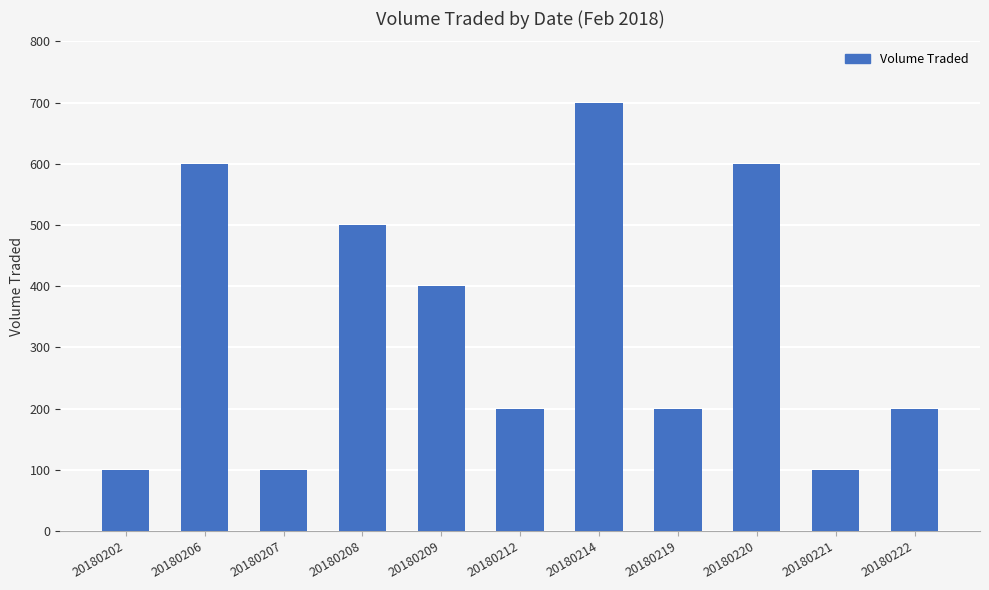

Read the value at 20180222.

200